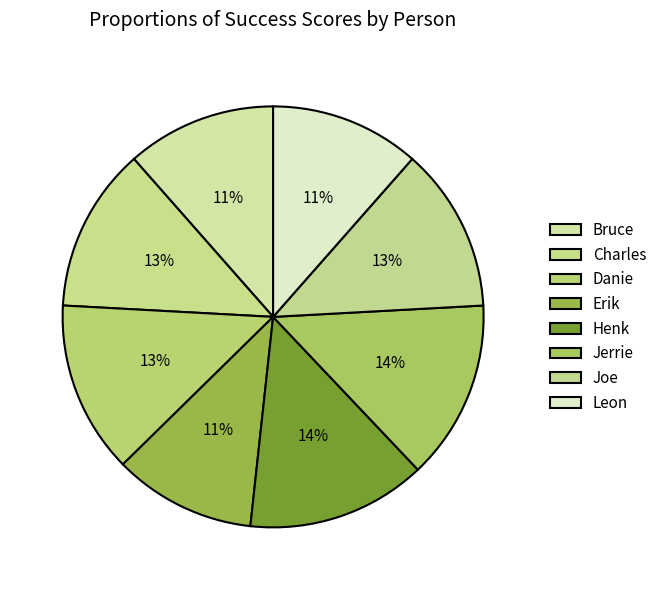

How many slices are in this pie chart?

8